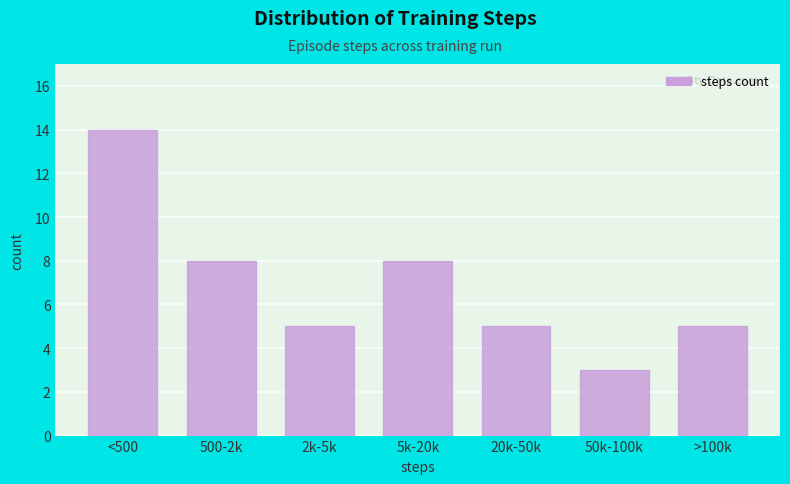

Reading left to right, transcribe all the data shown in this chart.

<500=14	500-2k=8	2k-5k=5	5k-20k=8	20k-50k=5	50k-100k=3	>100k=5